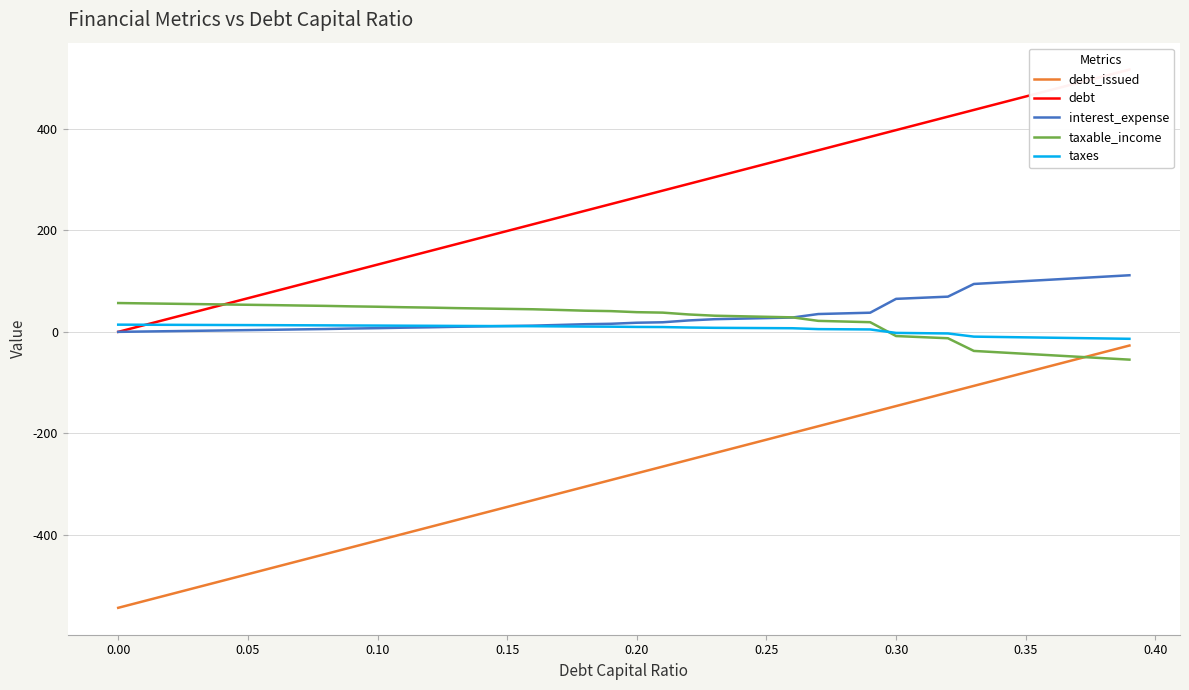

How many times do debt and taxable_income cross each other?

1